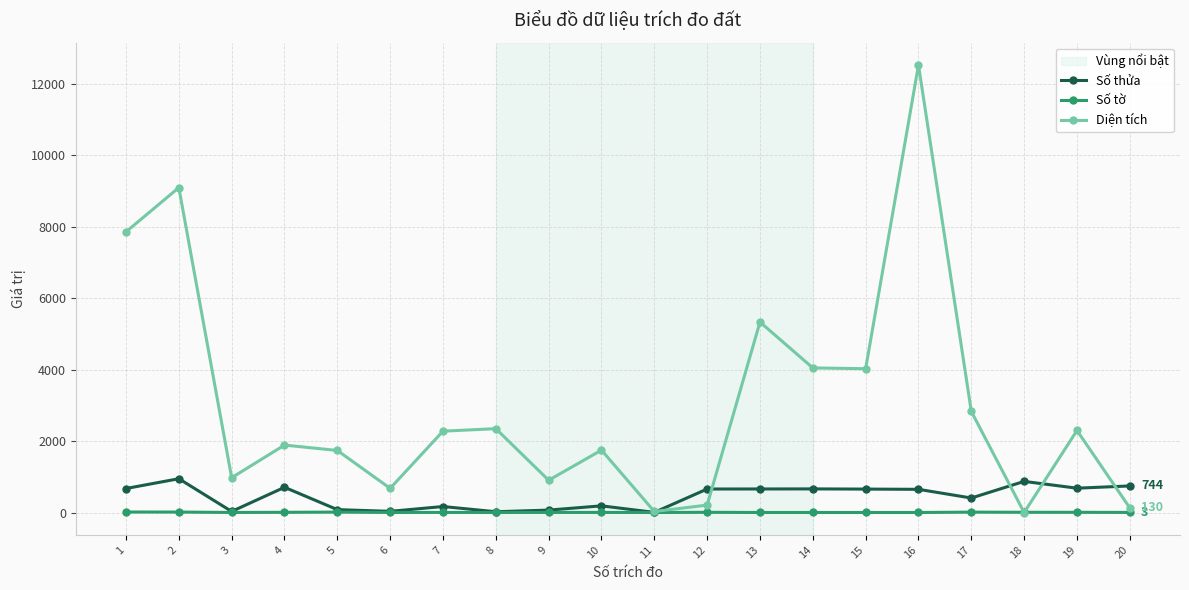

Count the number of data series in this chart.

3